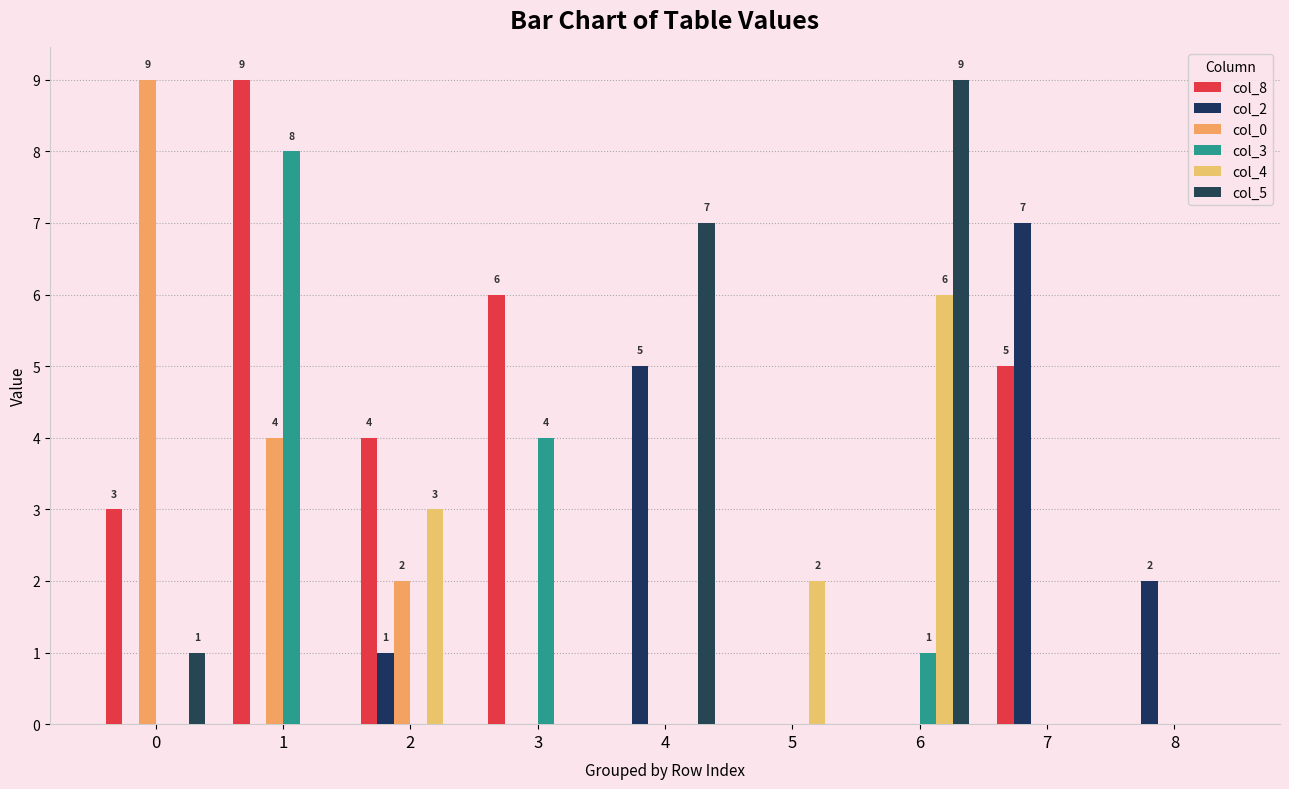

Reading right to left, extract all data points from this chart.

col_8: 0	5	0	0	0	6	4	9	3
col_2: 2	7	0	0	5	0	1	0	0
col_0: 0	0	0	0	0	0	2	4	9
col_3: 0	0	1	0	0	4	0	8	0
col_4: 0	0	6	2	0	0	3	0	0
col_5: 0	0	9	0	7	0	0	0	1